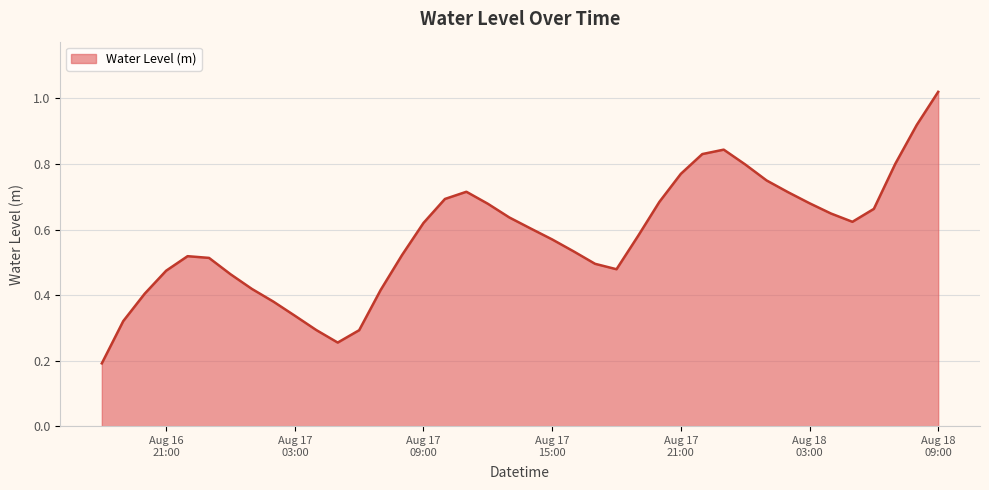

True or false: there are more than 1 points higher than both neighbors.

True